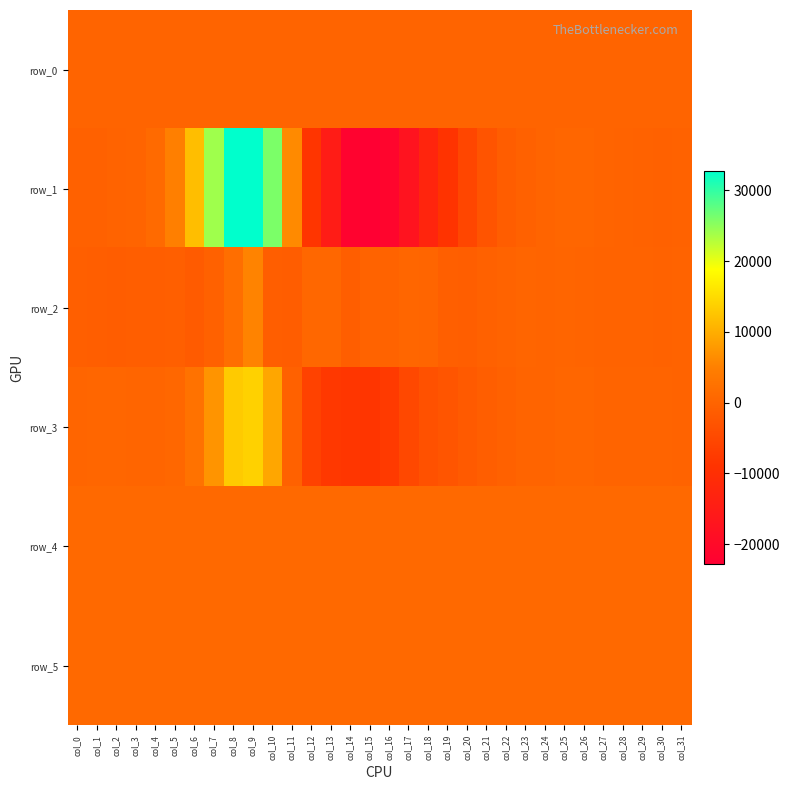

The value of row_0 at col_4 is 10.1. True or false?

True